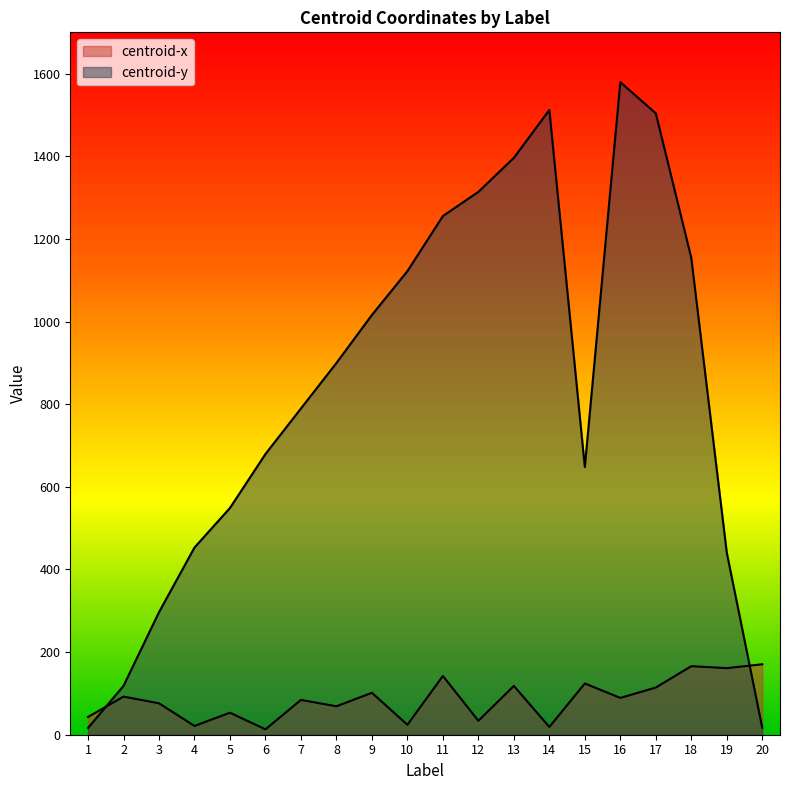

What is the difference between the centroid-x values at 9 and 1?

58.5